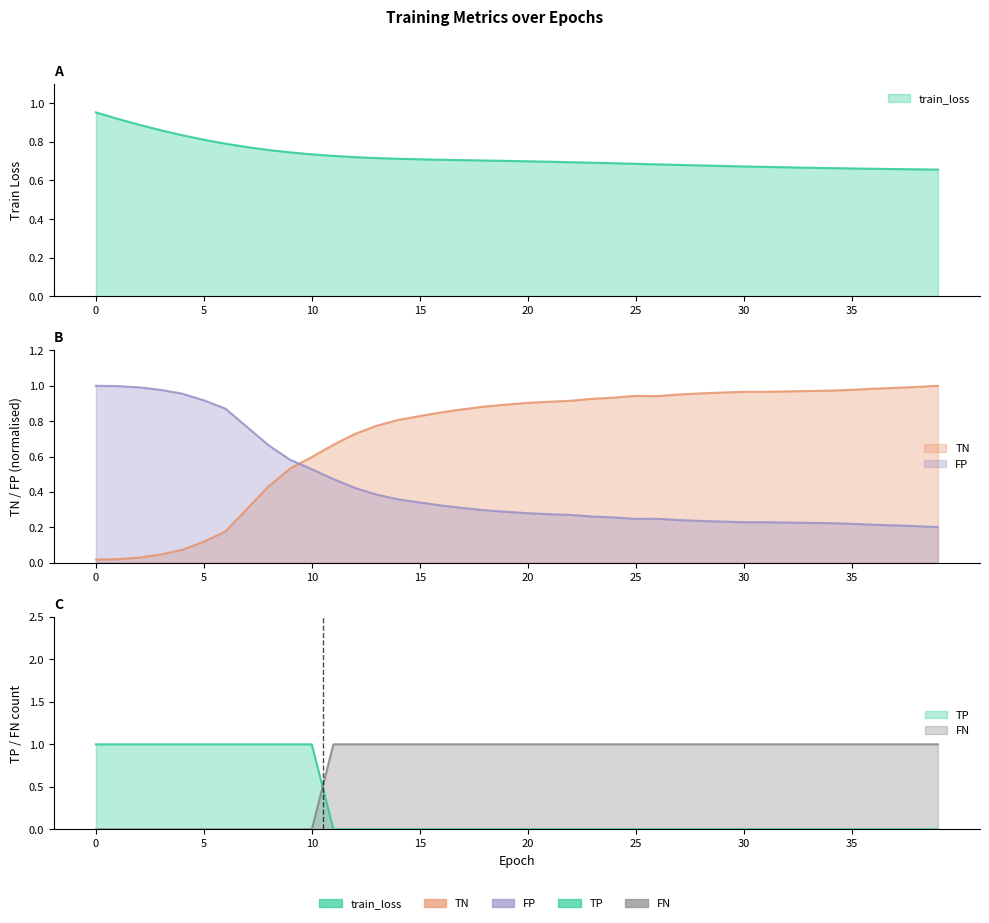

What is the difference between the FP values at 20 and 9?

0.3